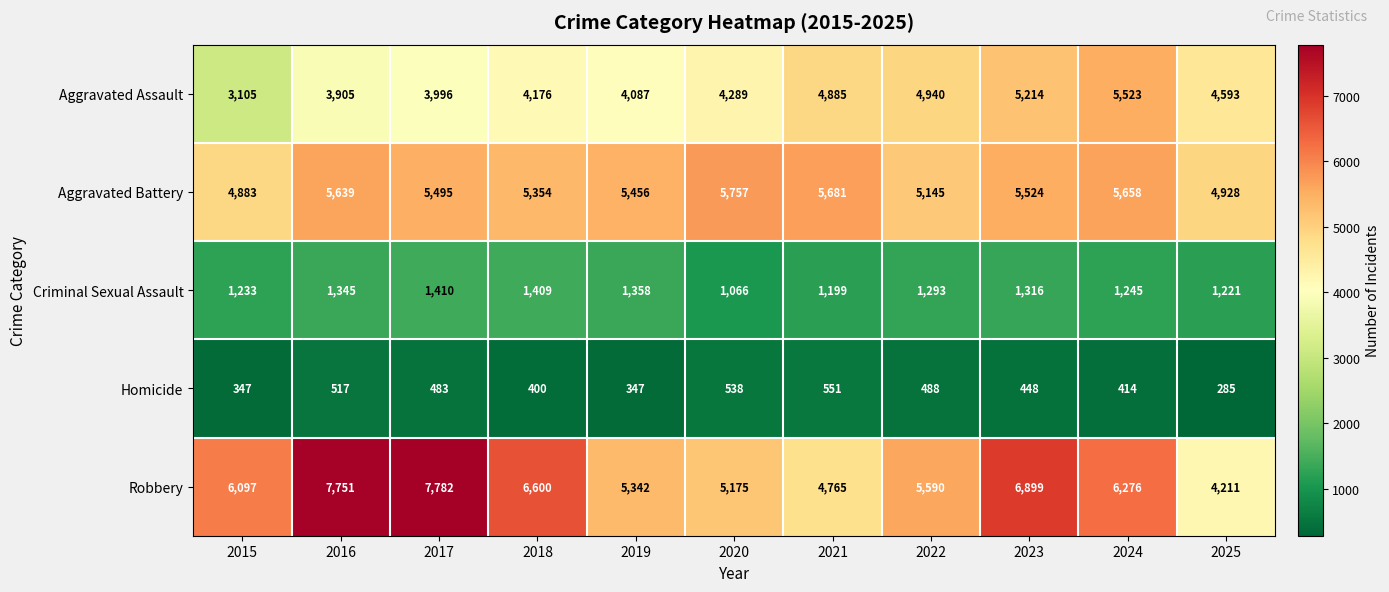

What is the maximum value shown in the chart?

7782